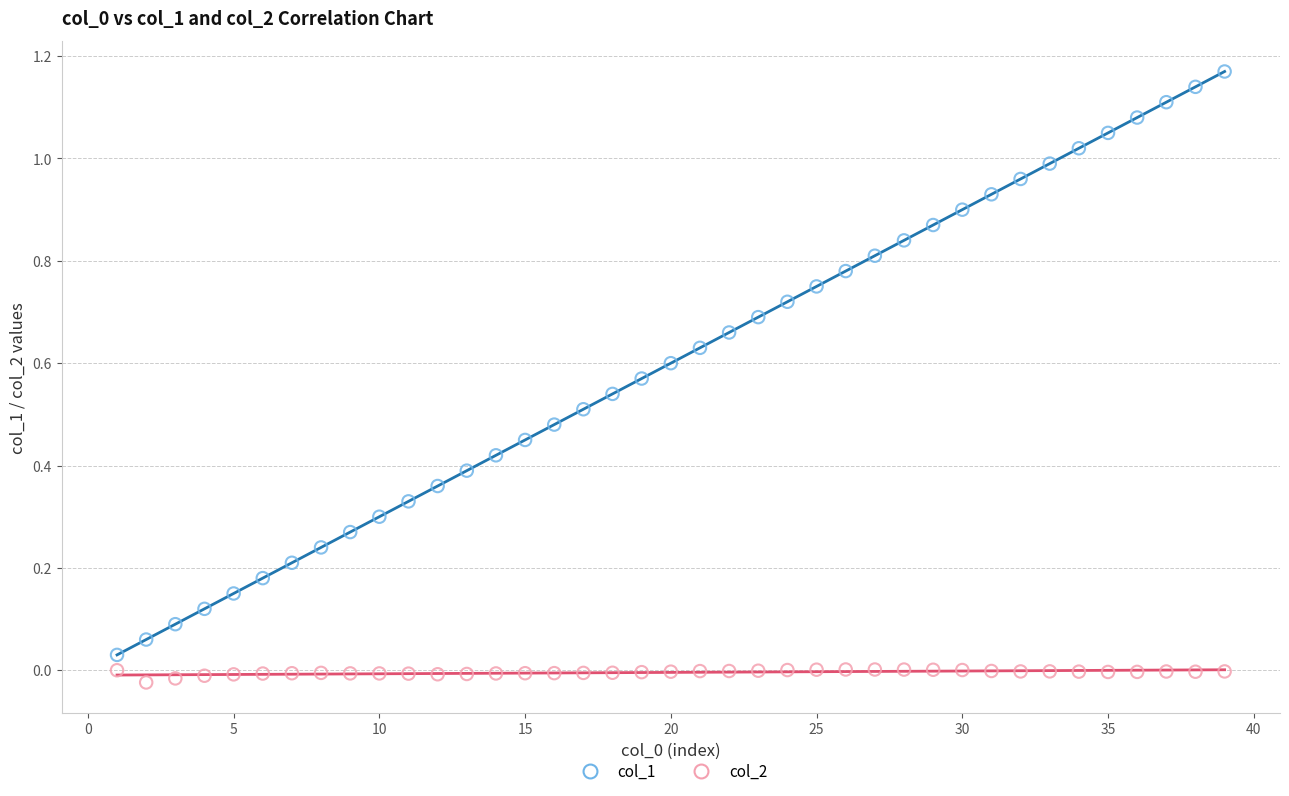

Which series has the largest Y range (max minus min)?

col_1